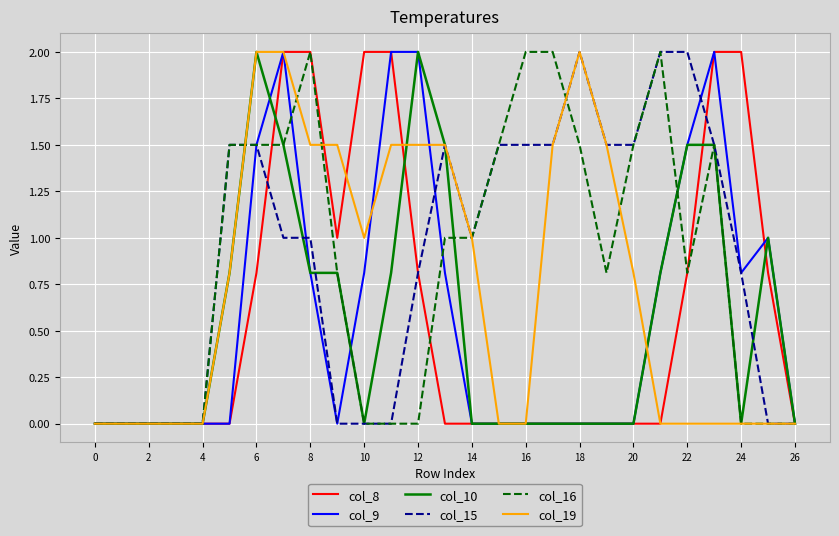

What is the maximum value shown in the chart?

2.0